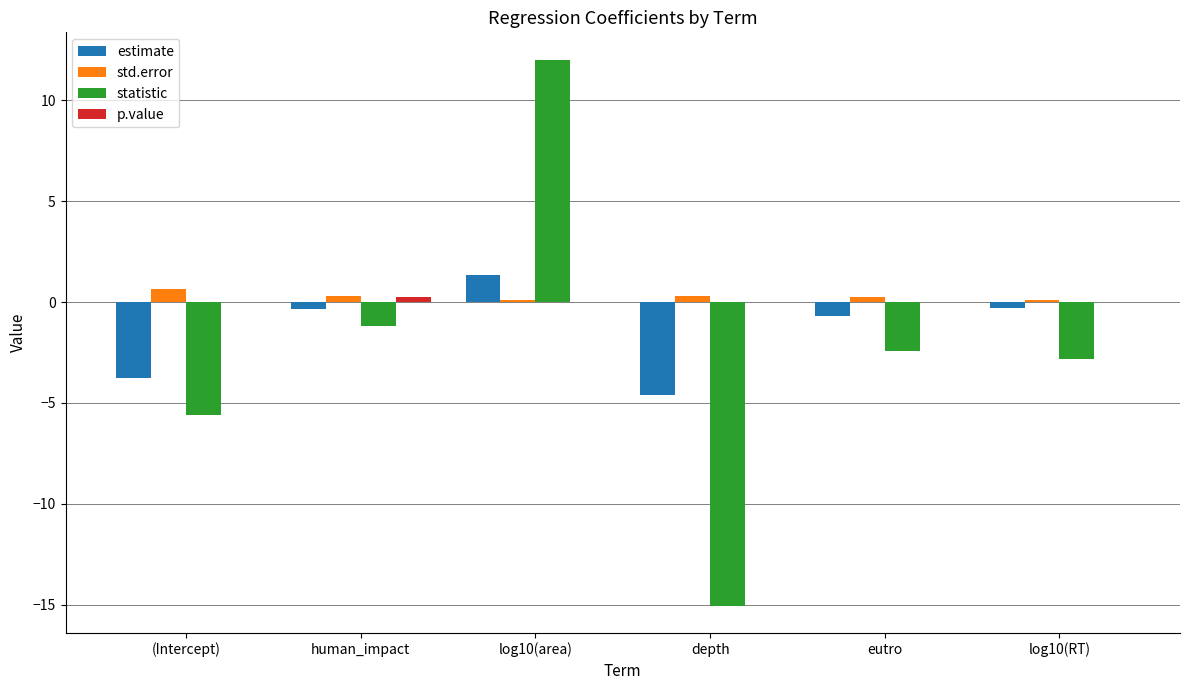

Which series has the largest total across all categories?

std.error